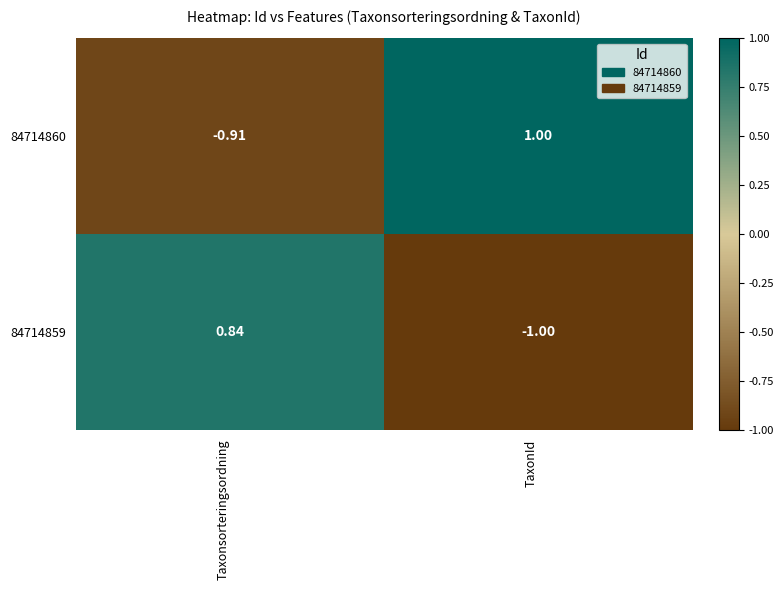

How many values in the 84714859 series are below 0?

1